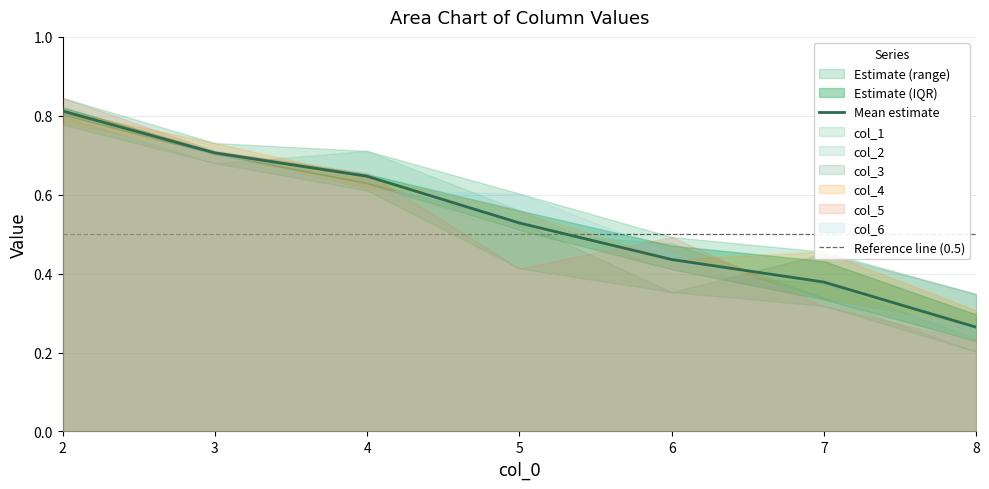

At which category does col_5 reach its first local valley?

5